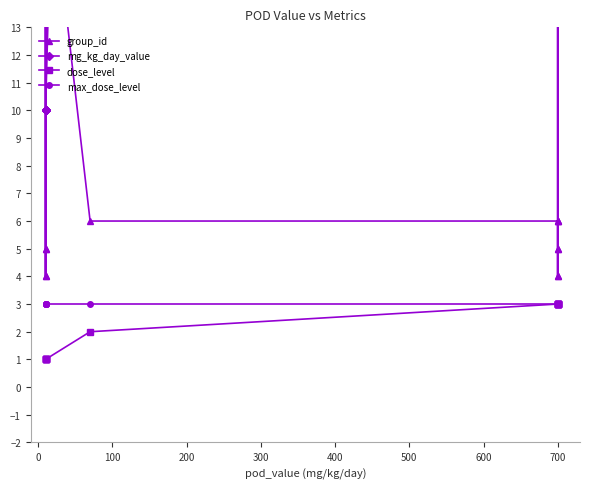

What is the difference between the second highest and minimum values in the mg_kg_day_value series?

690